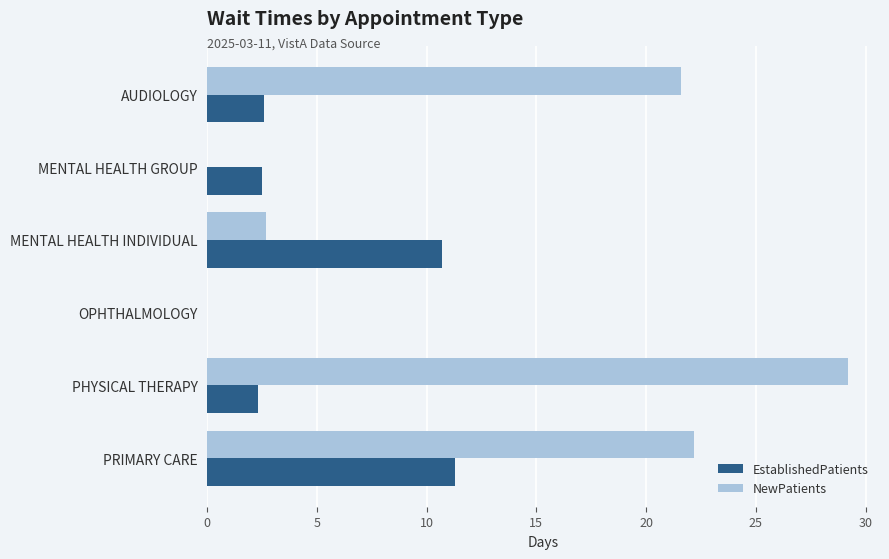

What is the highest value of the EstablishedPatients series?

11.3